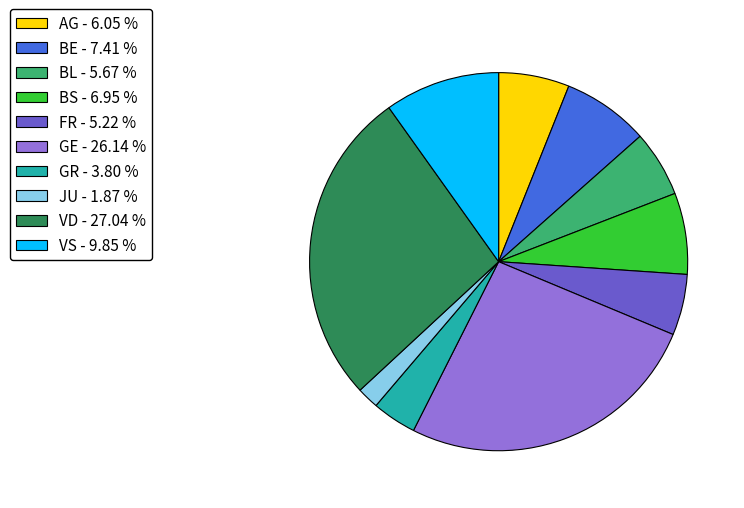

Does any single category account for the majority?

No